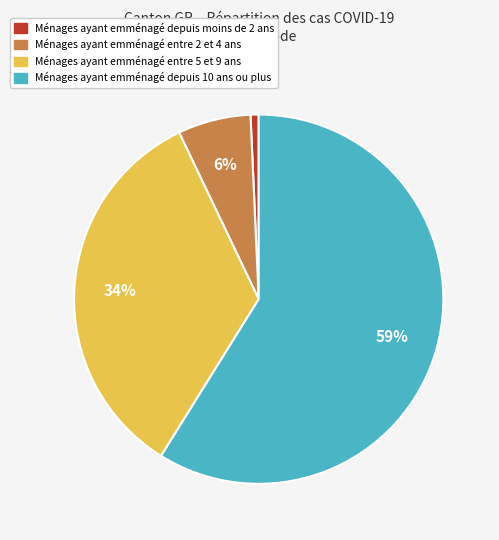

Count the number of slices in the pie.

4